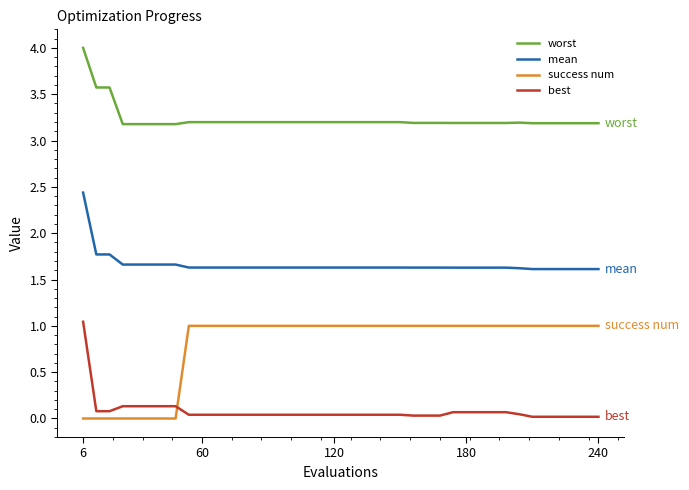

What is the sum of all success num values?

32.0